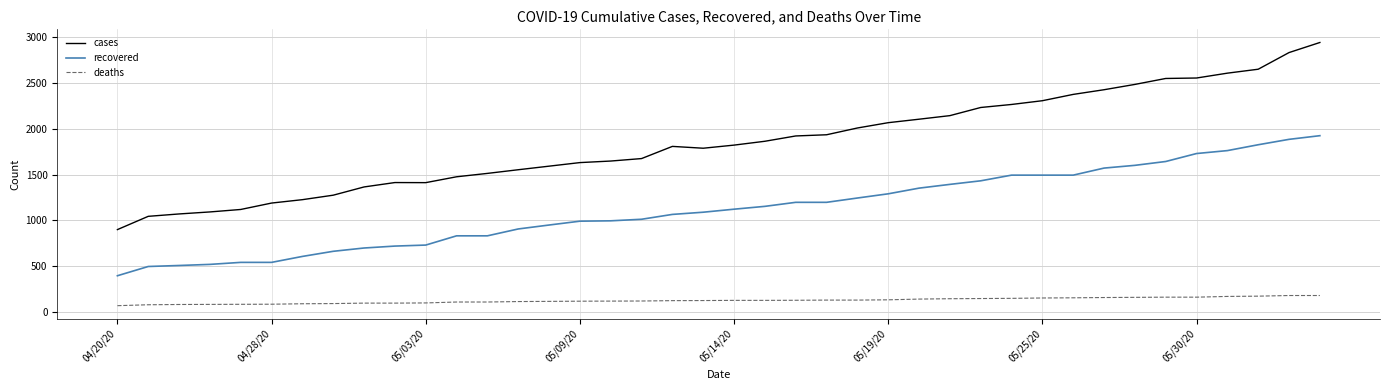

How many categories are shown in the chart?

40